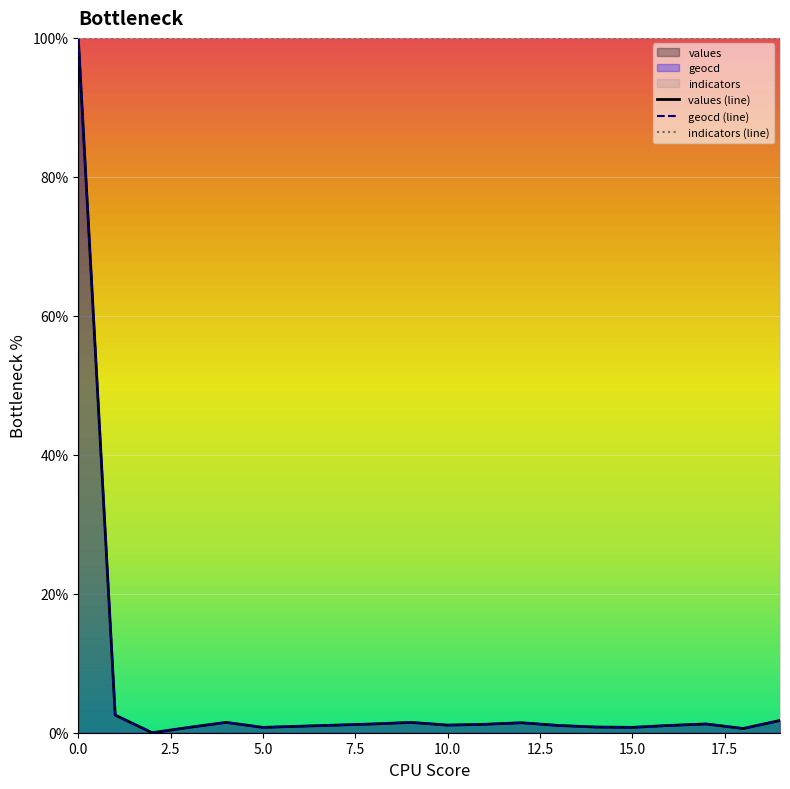

Reading left to right, what are all the values shown in this chart?

values (line): 100.0	2.5	0.0	0.8	1.5	0.8	0.9	1.1	1.3	1.5	1.1	1.2	1.4	1.0	0.8	0.8	1.0	1.3	0.6	1.8
geocd (line): 100.0	2.5	0.0	0.8	1.5	0.8	0.9	1.1	1.3	1.5	1.1	1.2	1.4	1.1	0.8	0.8	1.1	1.3	0.6	1.8
indicators (line): 100.0	100.0	100.0	100.0	100.0	100.0	100.0	100.0	100.0	100.0	100.0	100.0	100.0	100.0	100.0	100.0	100.0	100.0	100.0	100.0